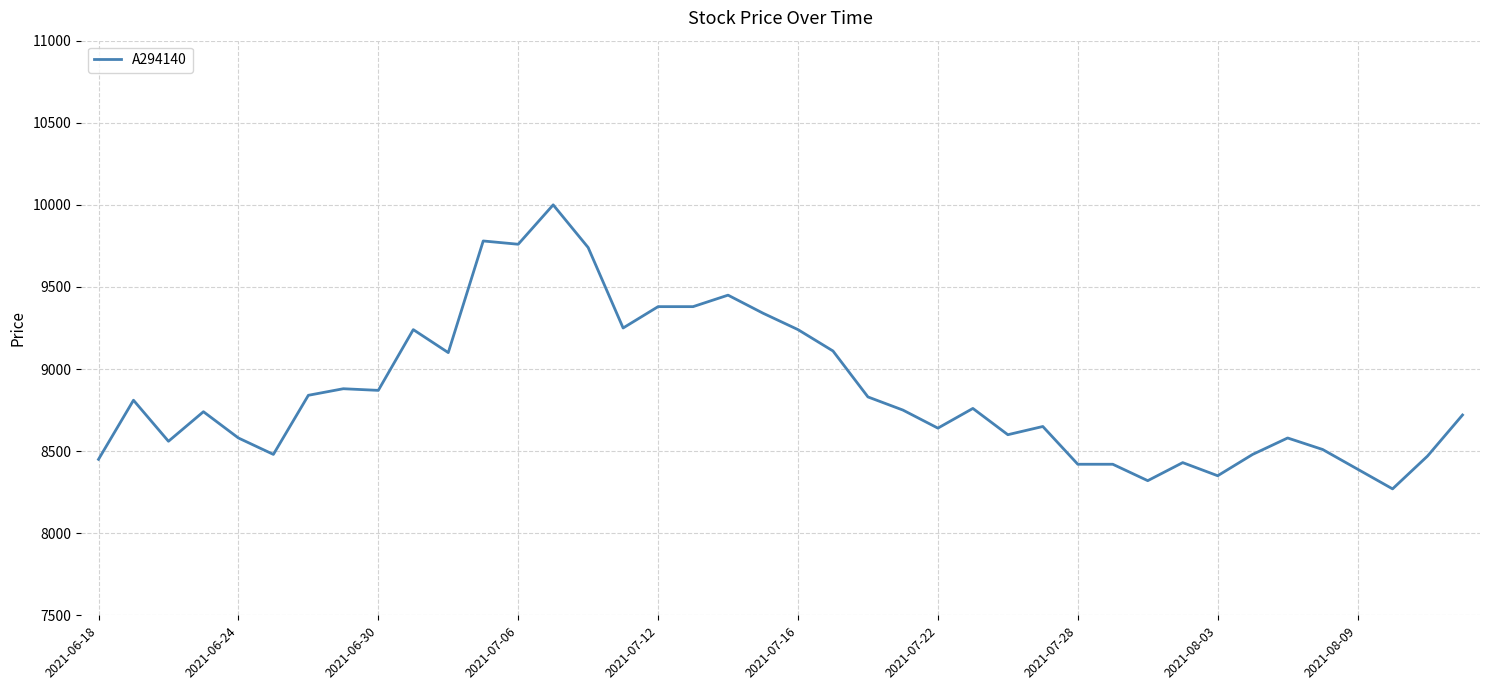

What is the minimum value shown in the chart?

8270